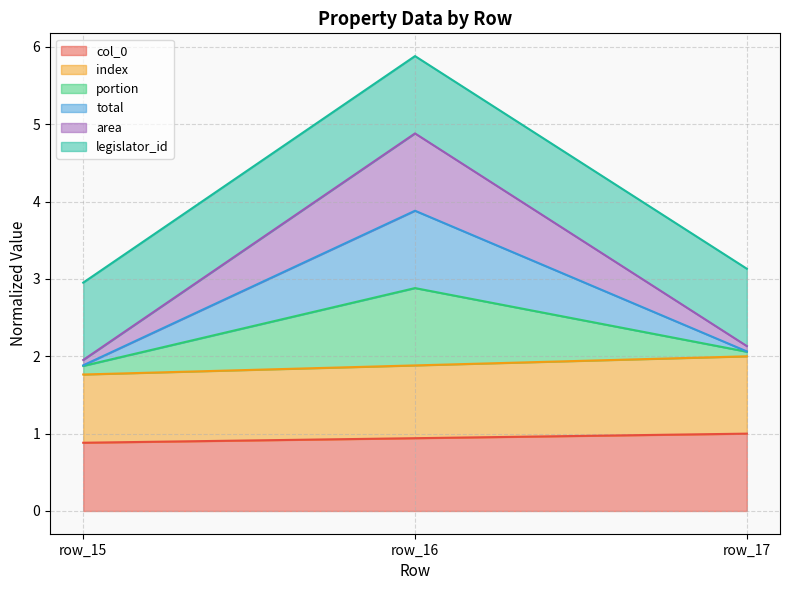

Does the chart display data point markers on the line(s)?

No